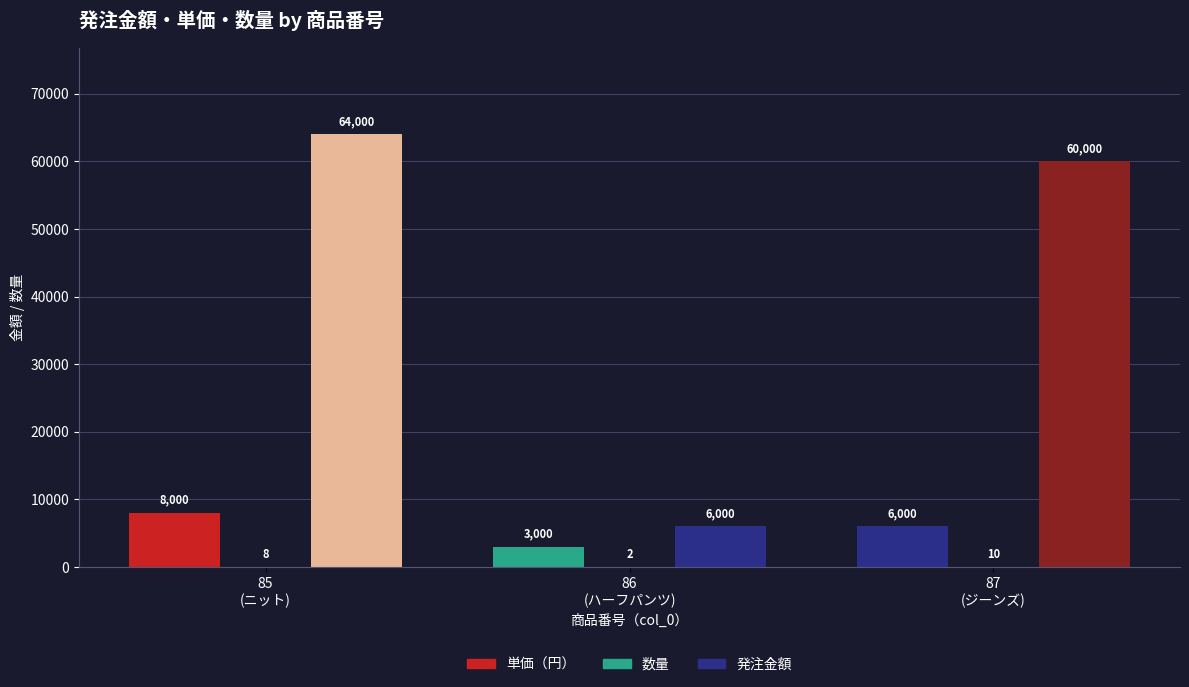

Is the value of 数量 at 85 greater than the value of 発注金額 at 87?

No